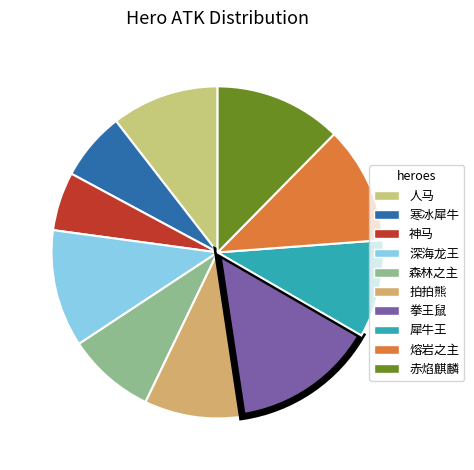

Which category has the biggest portion of the pie?

拳王鼠